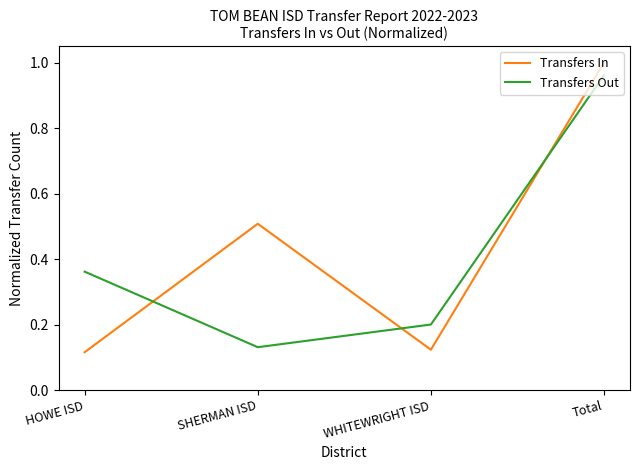

What is the spread (max minus min) of values at HOWE ISD?

0.2